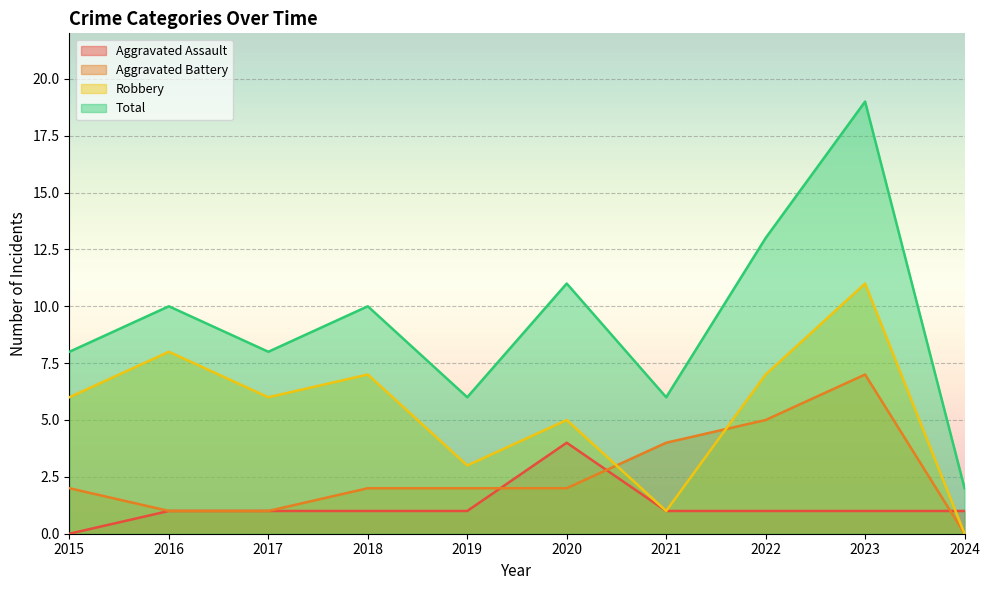

What is the difference between the maximum and minimum values in the Robbery series?

11